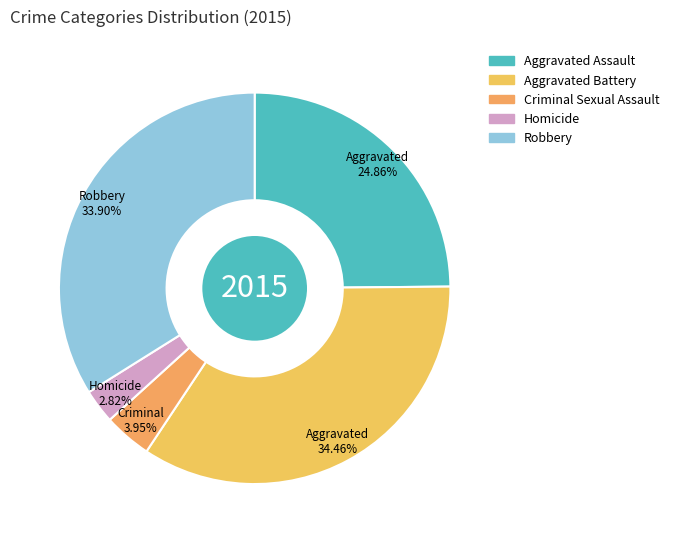

Do Robbery and Homicide together represent more than half of the pie?

No